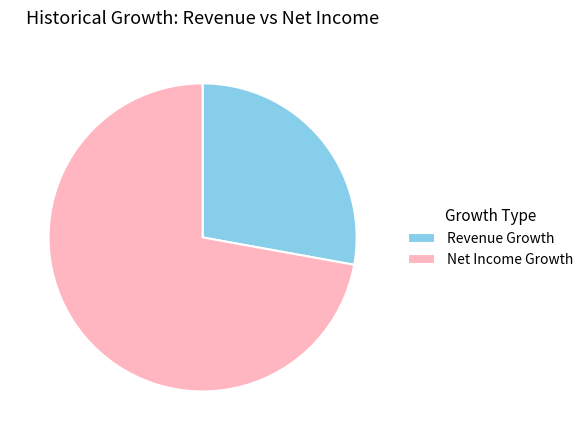

What is the smallest slice in the pie chart?

Revenue Growth